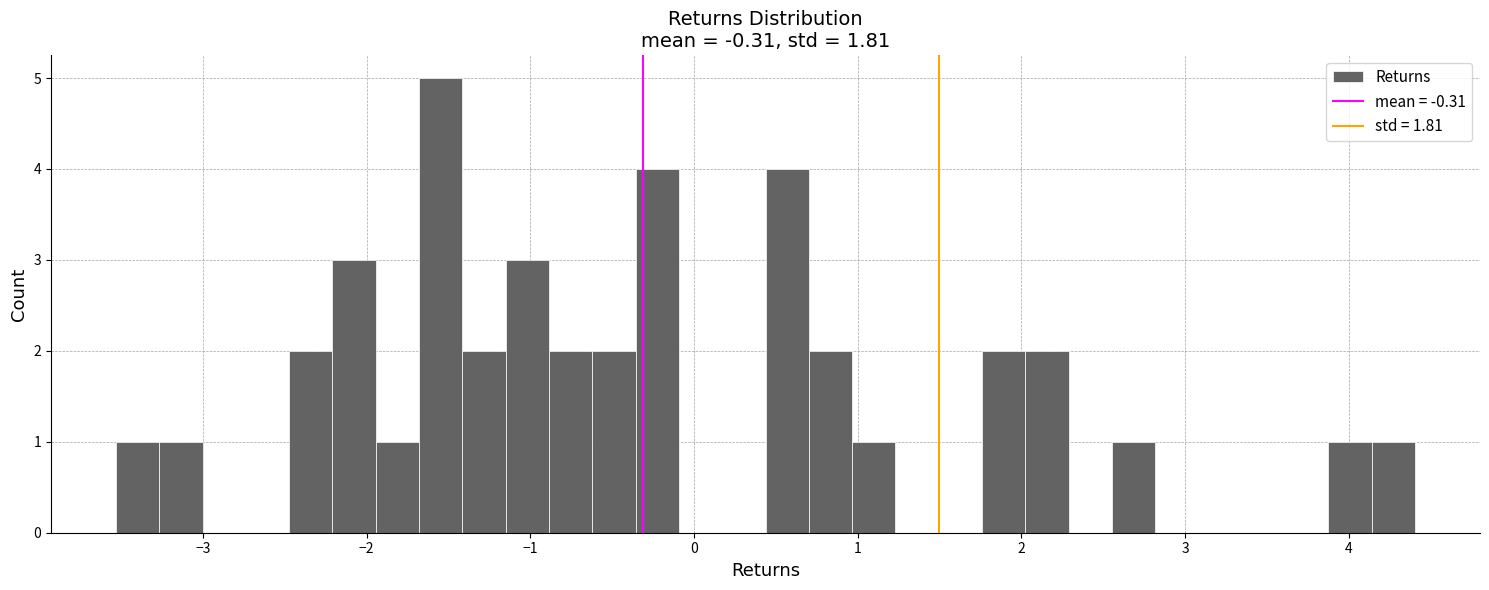

Around what value on the x-axis is the tallest bar? Give the approximate position of its centre, as read against the axis.

-1.5